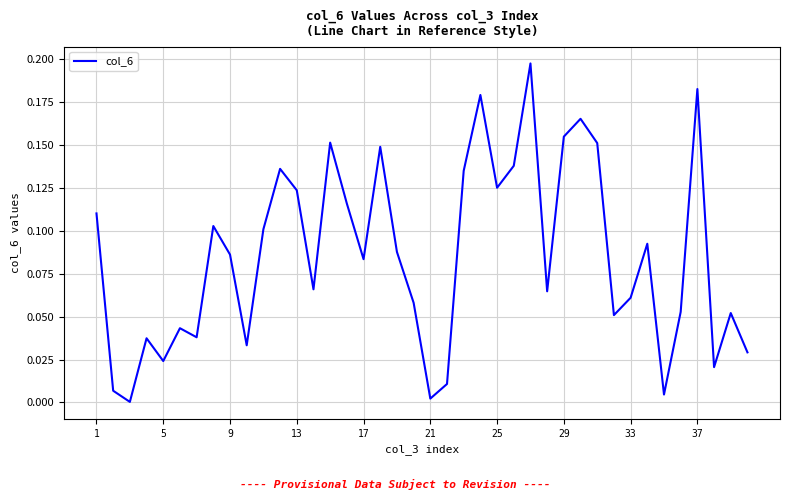

Is it true that the value at 29 is 0.1?

False